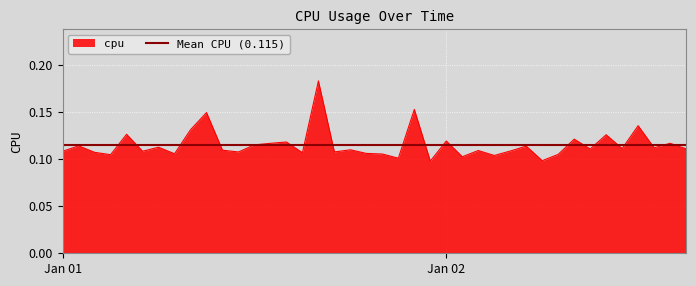

What is the label of the 18th point from the right?

2017-01-01 22:00:00